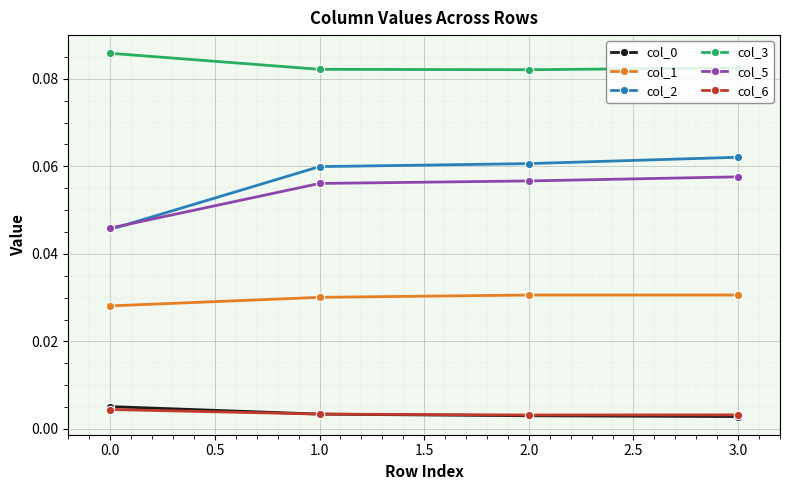

True or false: col_1 and col_0 intersect in this chart.

False